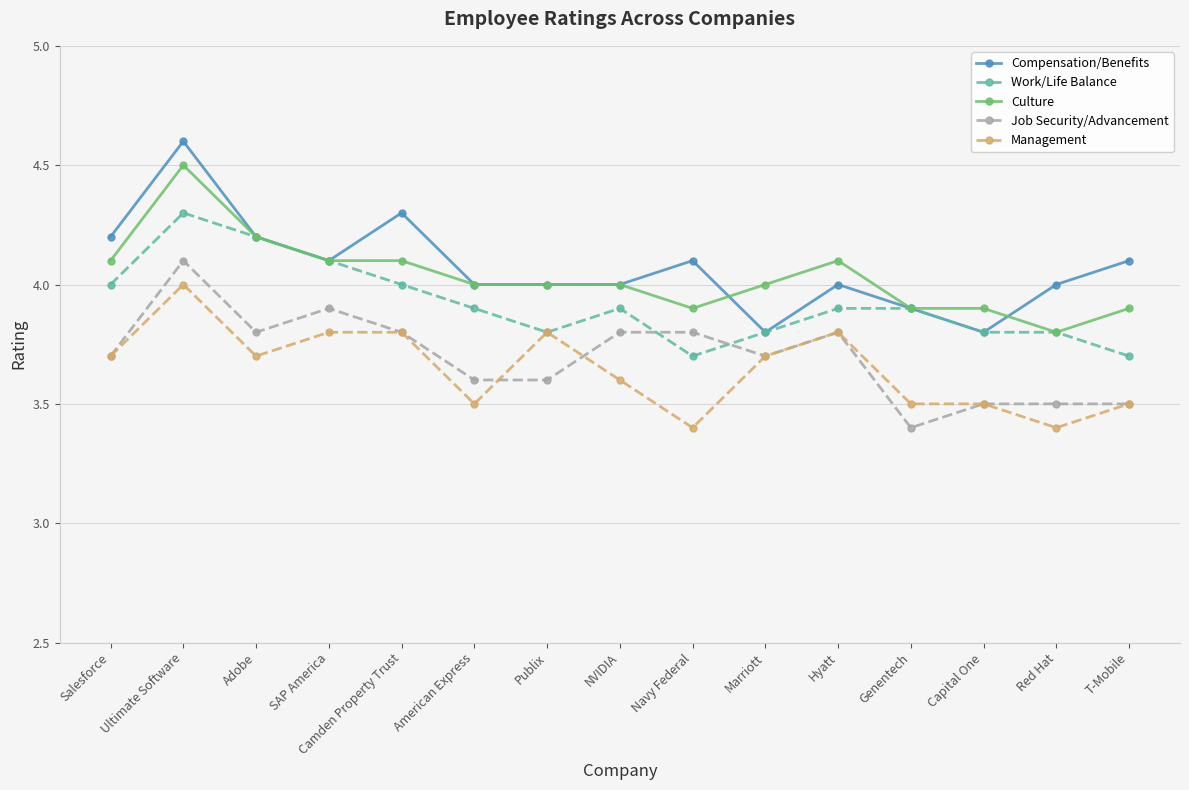

What is the highest value of the Management series?

4.0